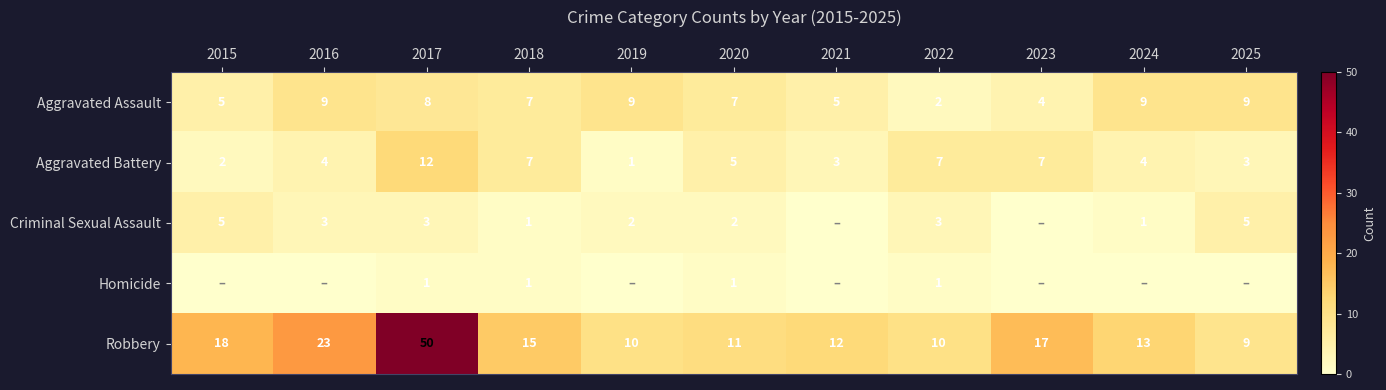

What is the approximate value of Criminal Sexual Assault at 2017?

3